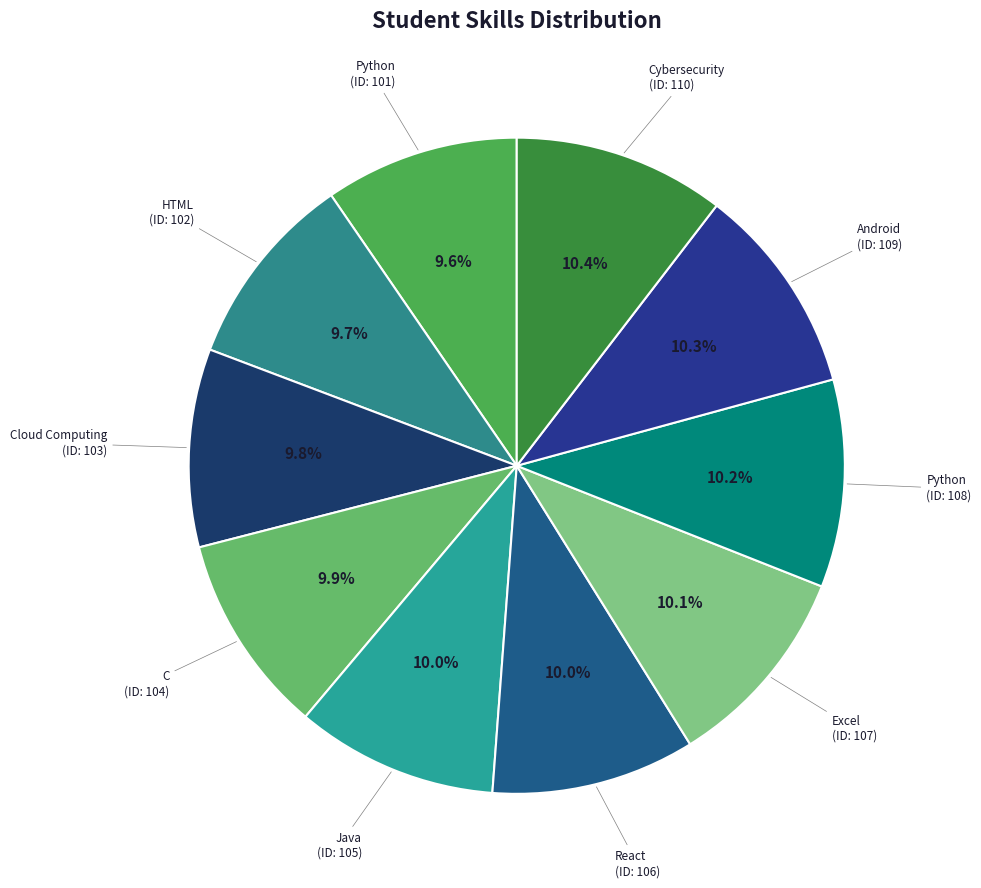

How many slices are in this pie chart?

10